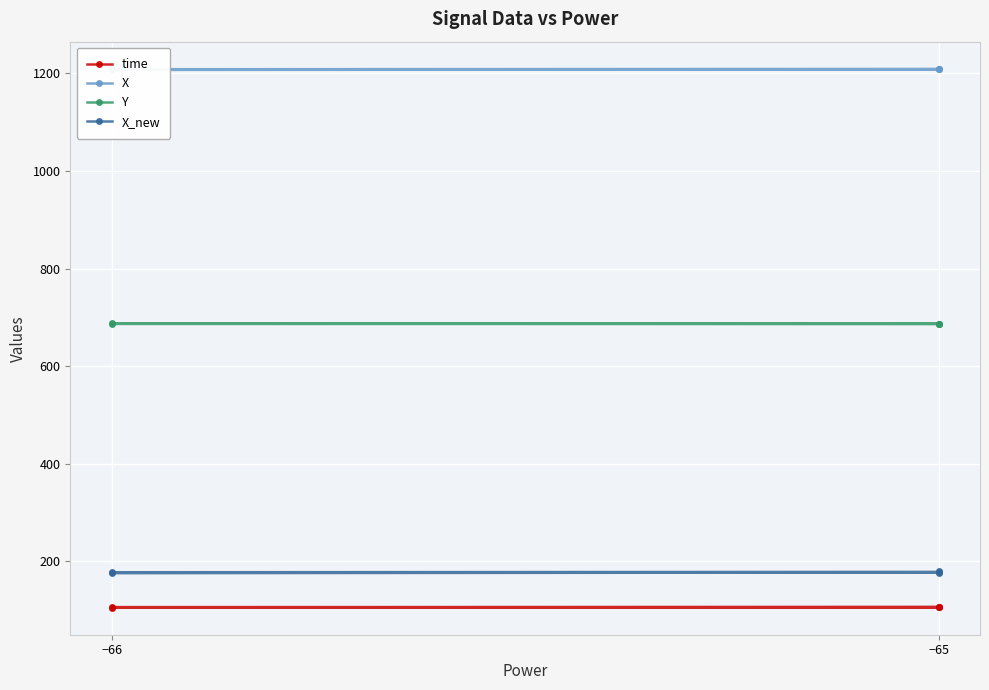

What is the total value across all series at −65?

2178.7